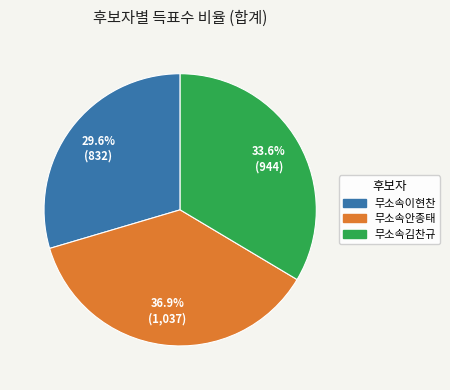

Does any single category account for the majority?

No